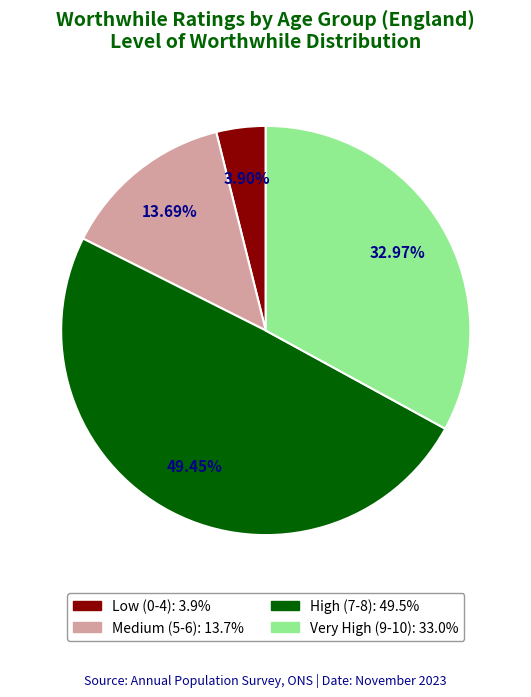

Is there a majority slice in this chart?

No